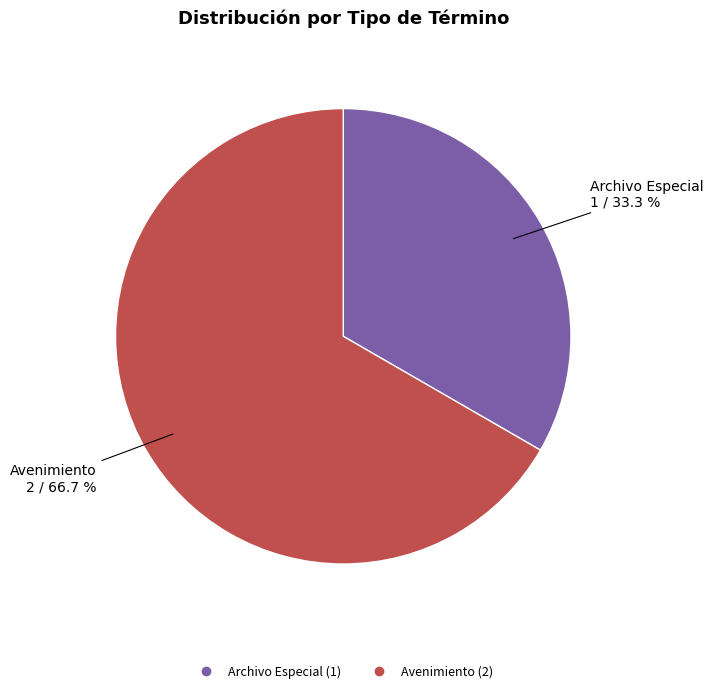

Does any single category account for the majority?

Yes